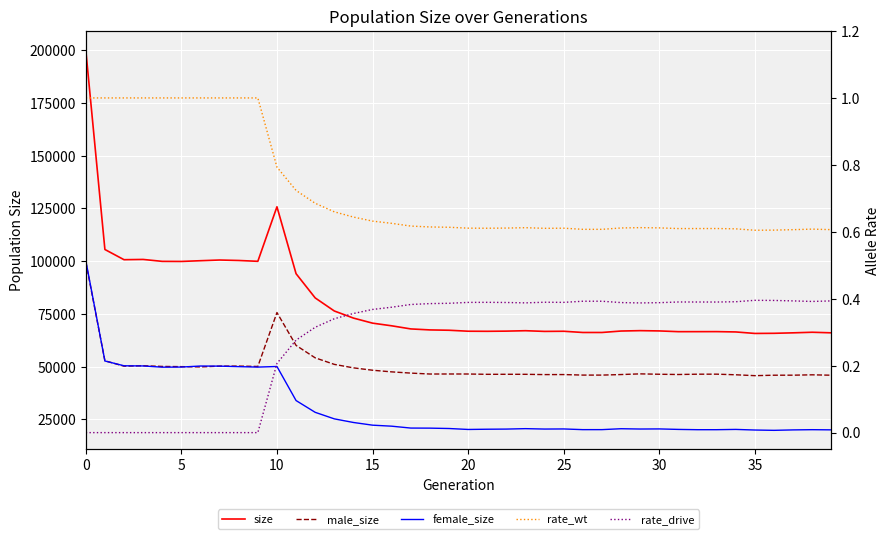

At which label is male_size closest to 72734?

10